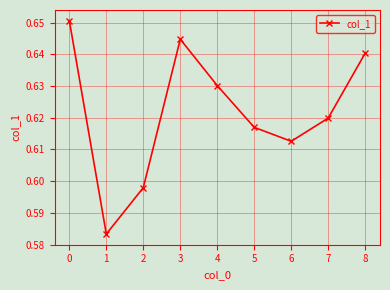

Does the chart have visible grid lines?

Yes